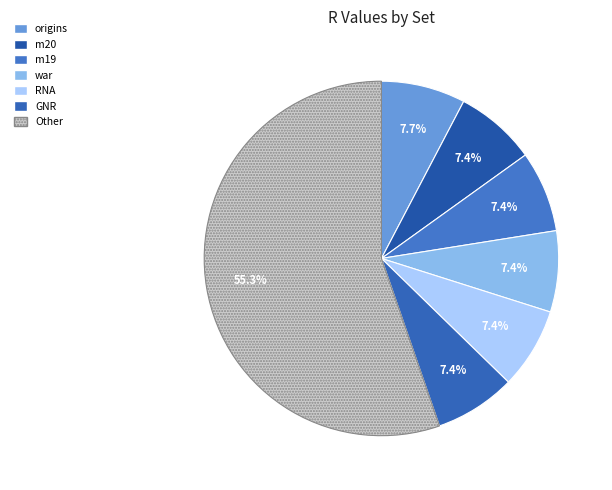

How many segments does this pie chart have?

7